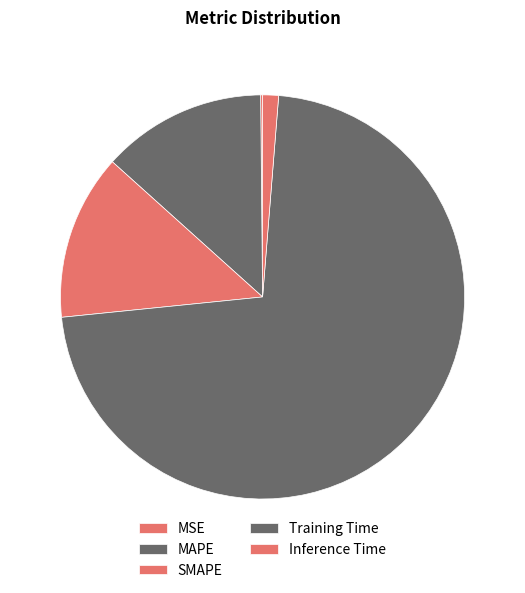

Which slice is the largest?

Training Time